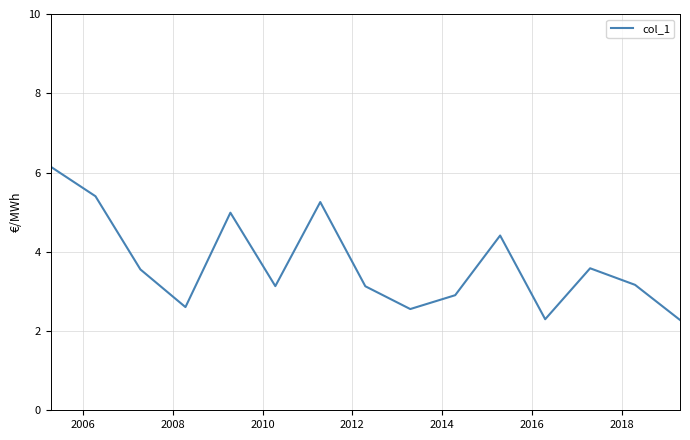

What is the greatest value displayed?

6.1